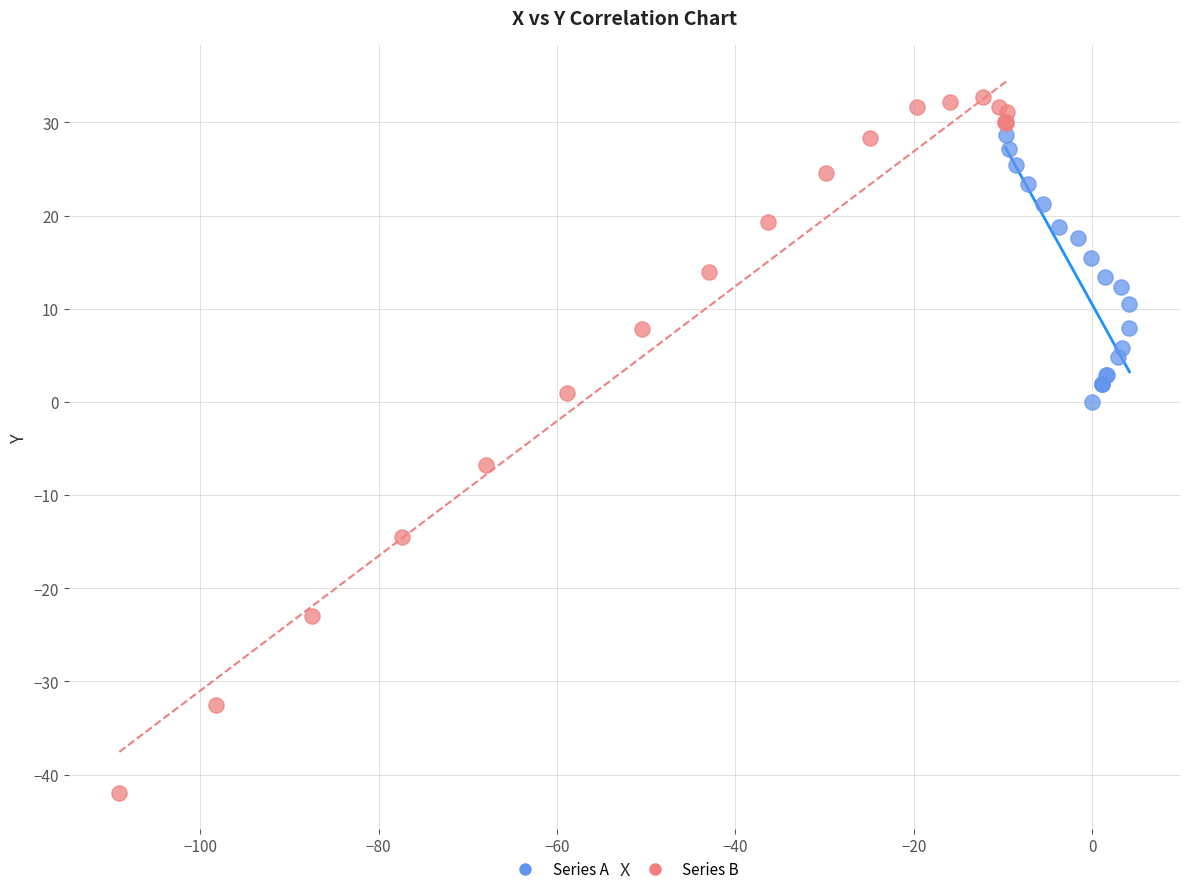

Which series has the widest spread of Y values?

Series B